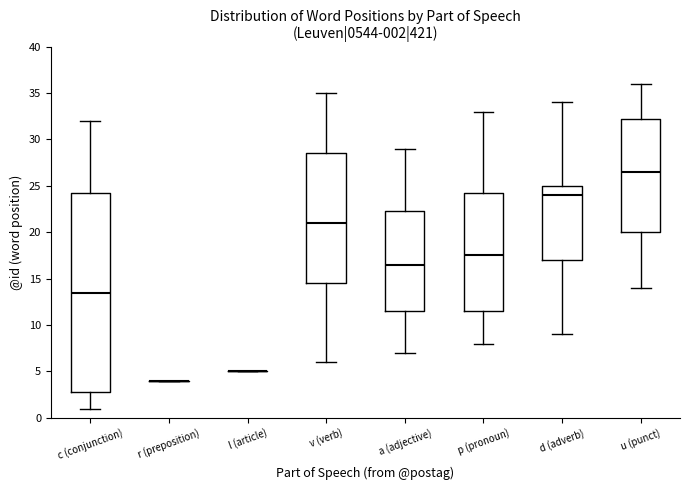

Comparing the boxes themselves (not the whiskers), which one is the tallest?

c (conjunction)